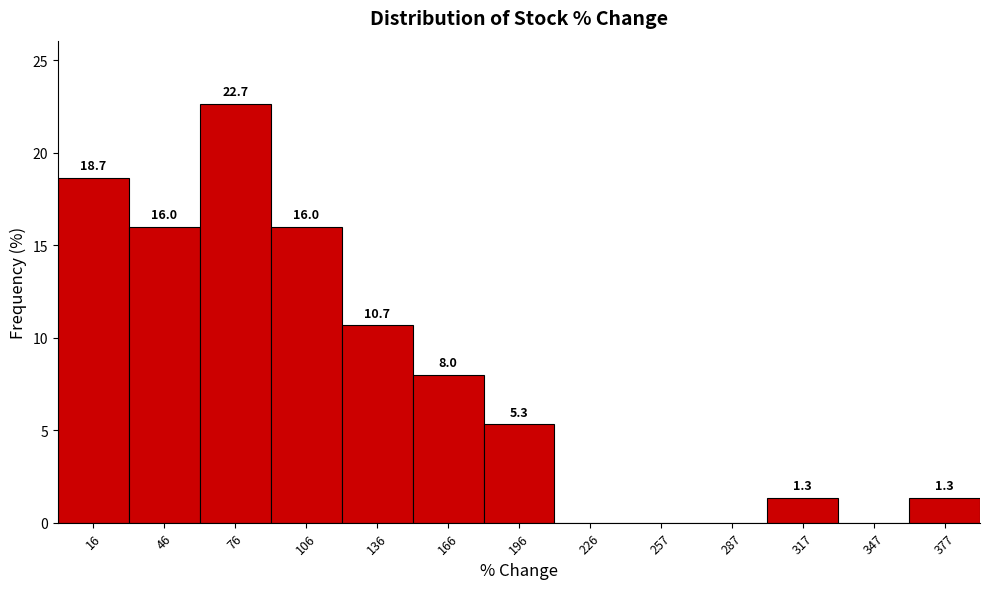

Which range on the x-axis has the tallest bar?

60 to 90